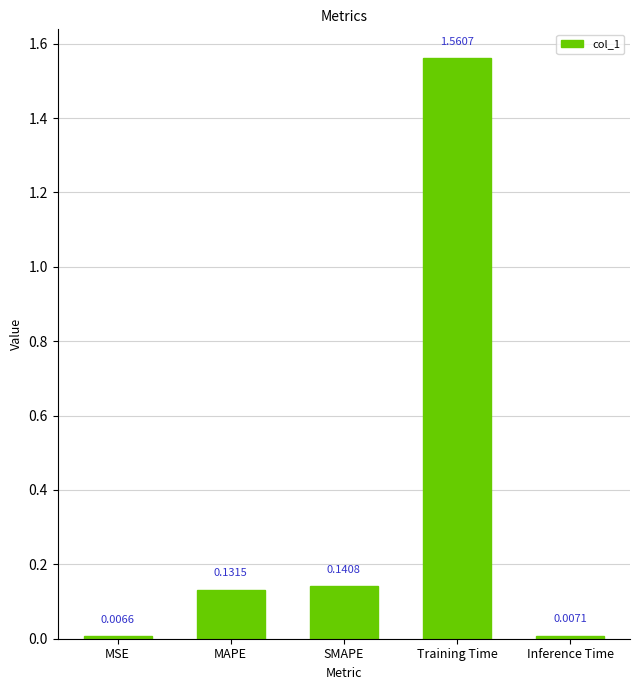

Is it true that the value at Training Time is 0.8?

False